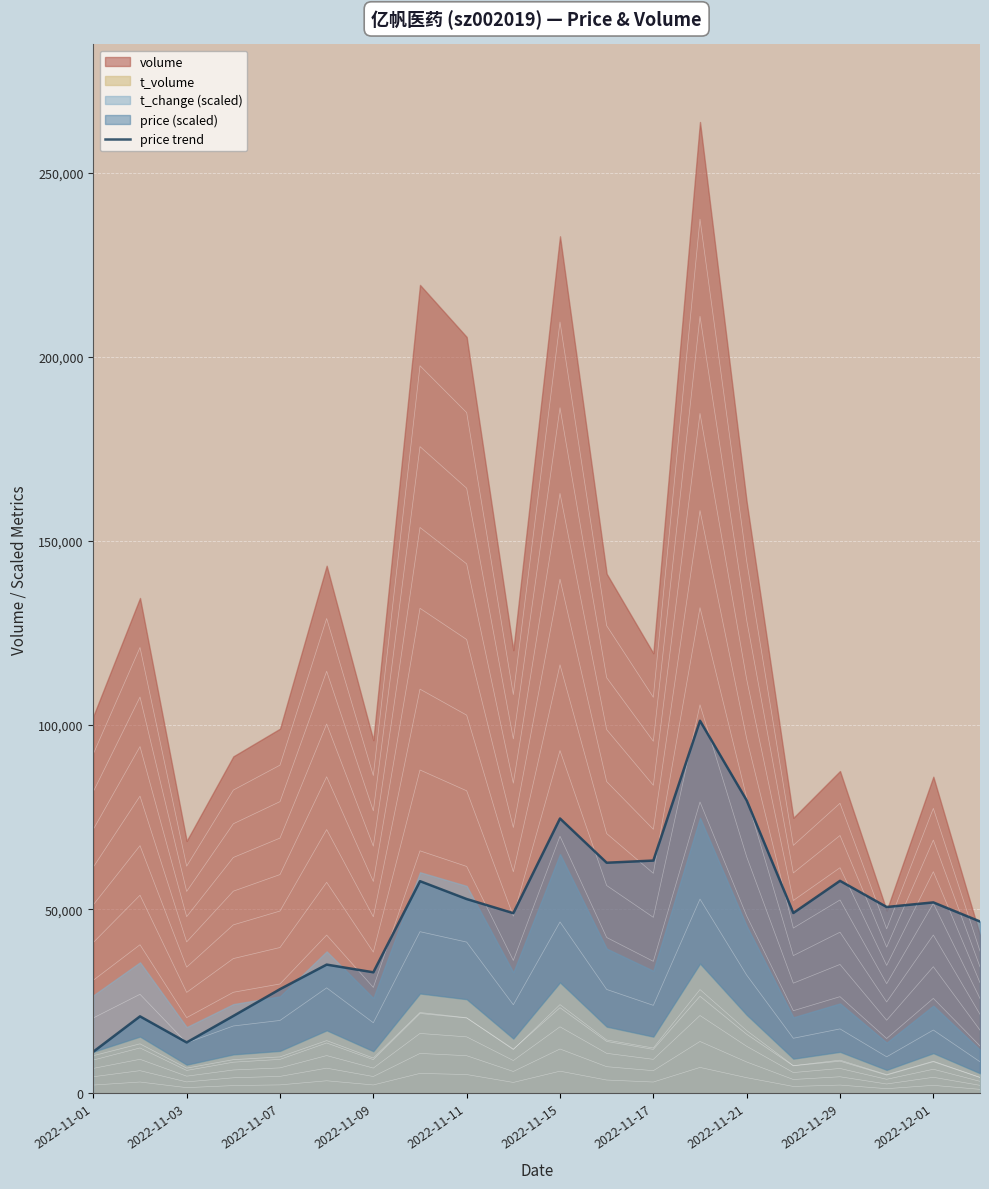

What is the average value?

47982.4